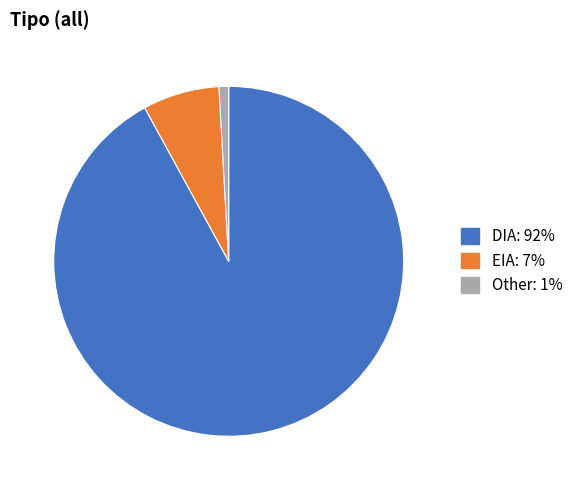

How many segments does this pie chart have?

3